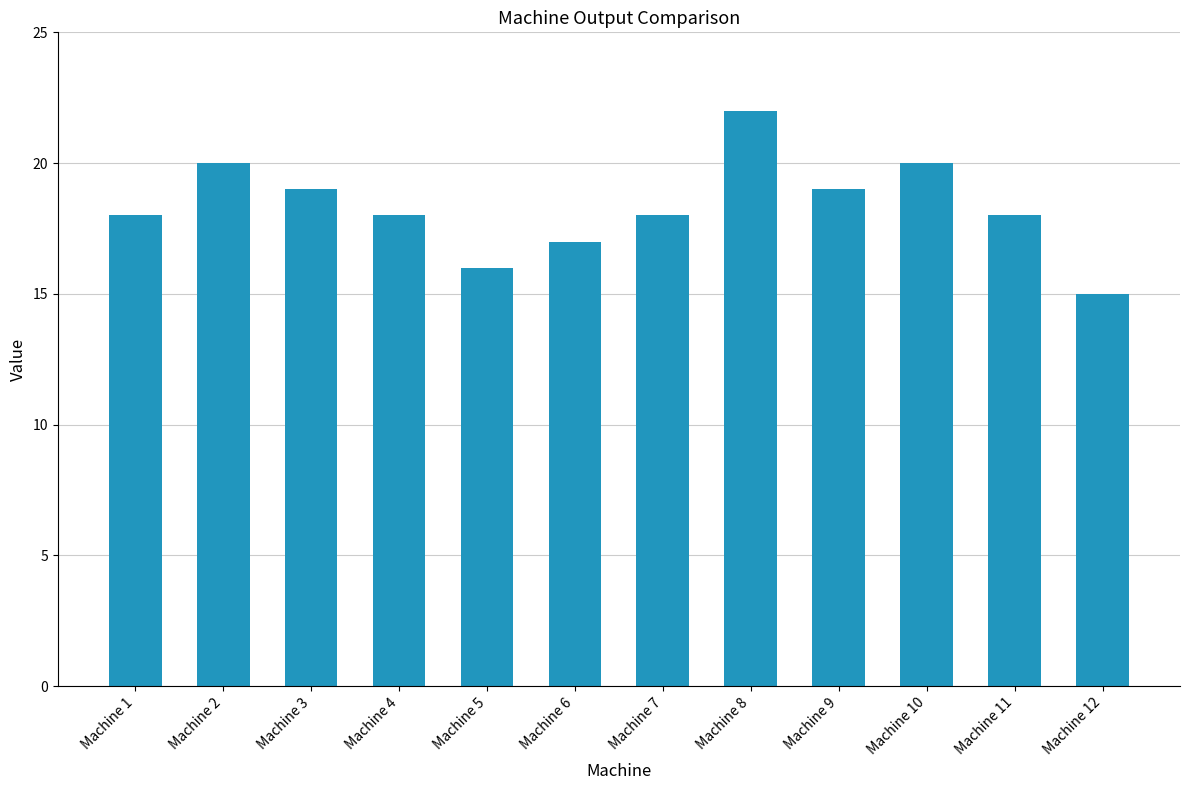

How many series are shown in this chart?

1